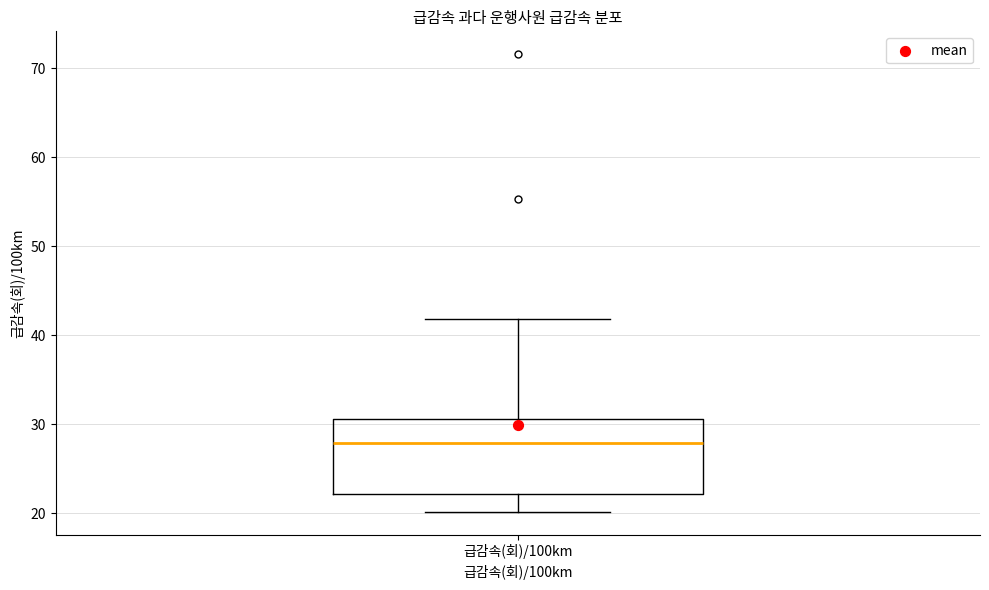

Where does the median line of the box for 급감속(회)/100km sit on the y-axis? The values are not printed on the chart, so give them approximately, as read against the axis.

28